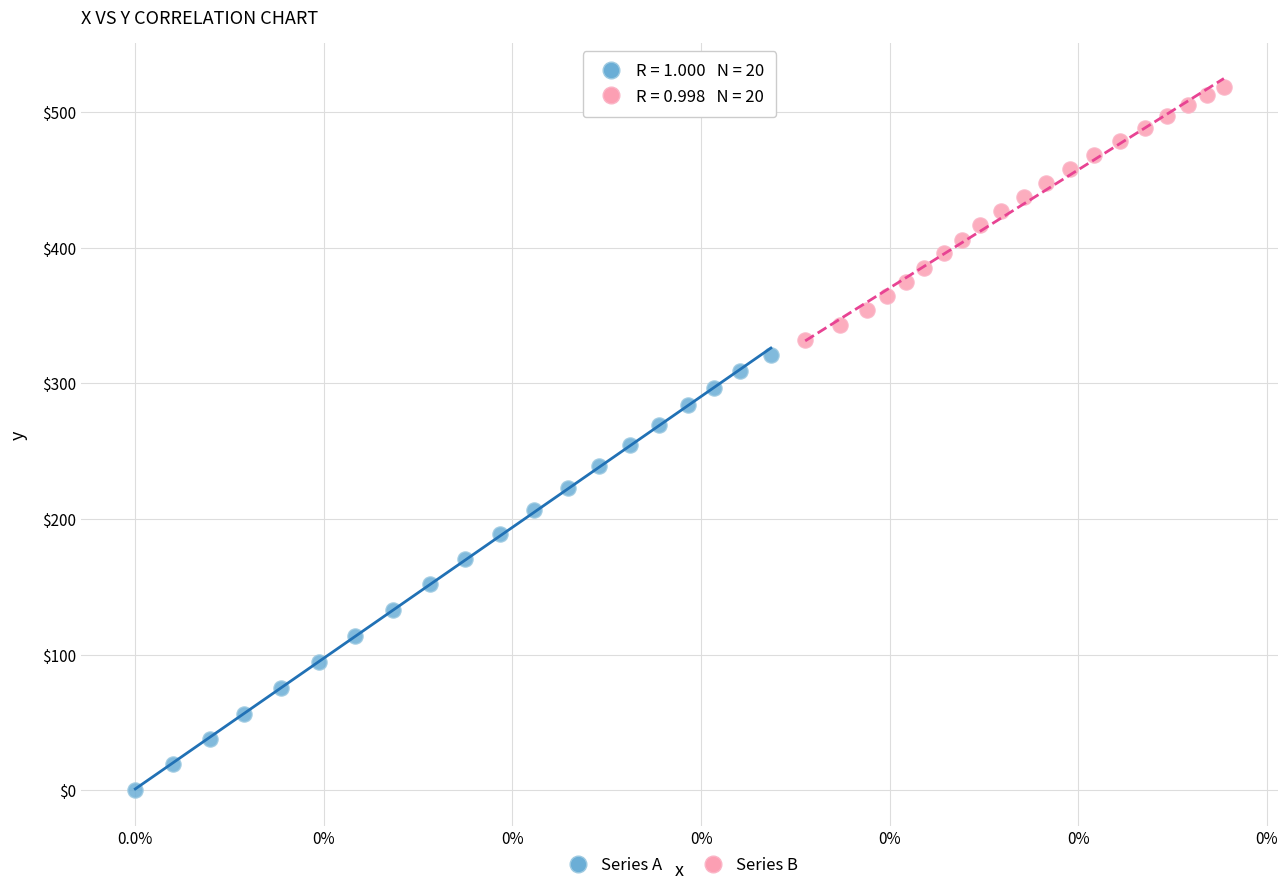

Which series has the largest Y range (max minus min)?

Series A